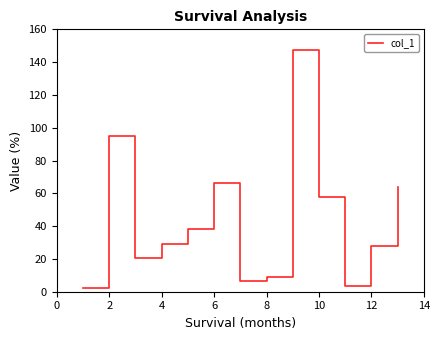

Reading right to left, list all the values displayed in this chart.

64.1	27.9	3.4	57.9	147.2	9.1	6.8	66.4	38.1	28.8	20.8	95.0	2.0